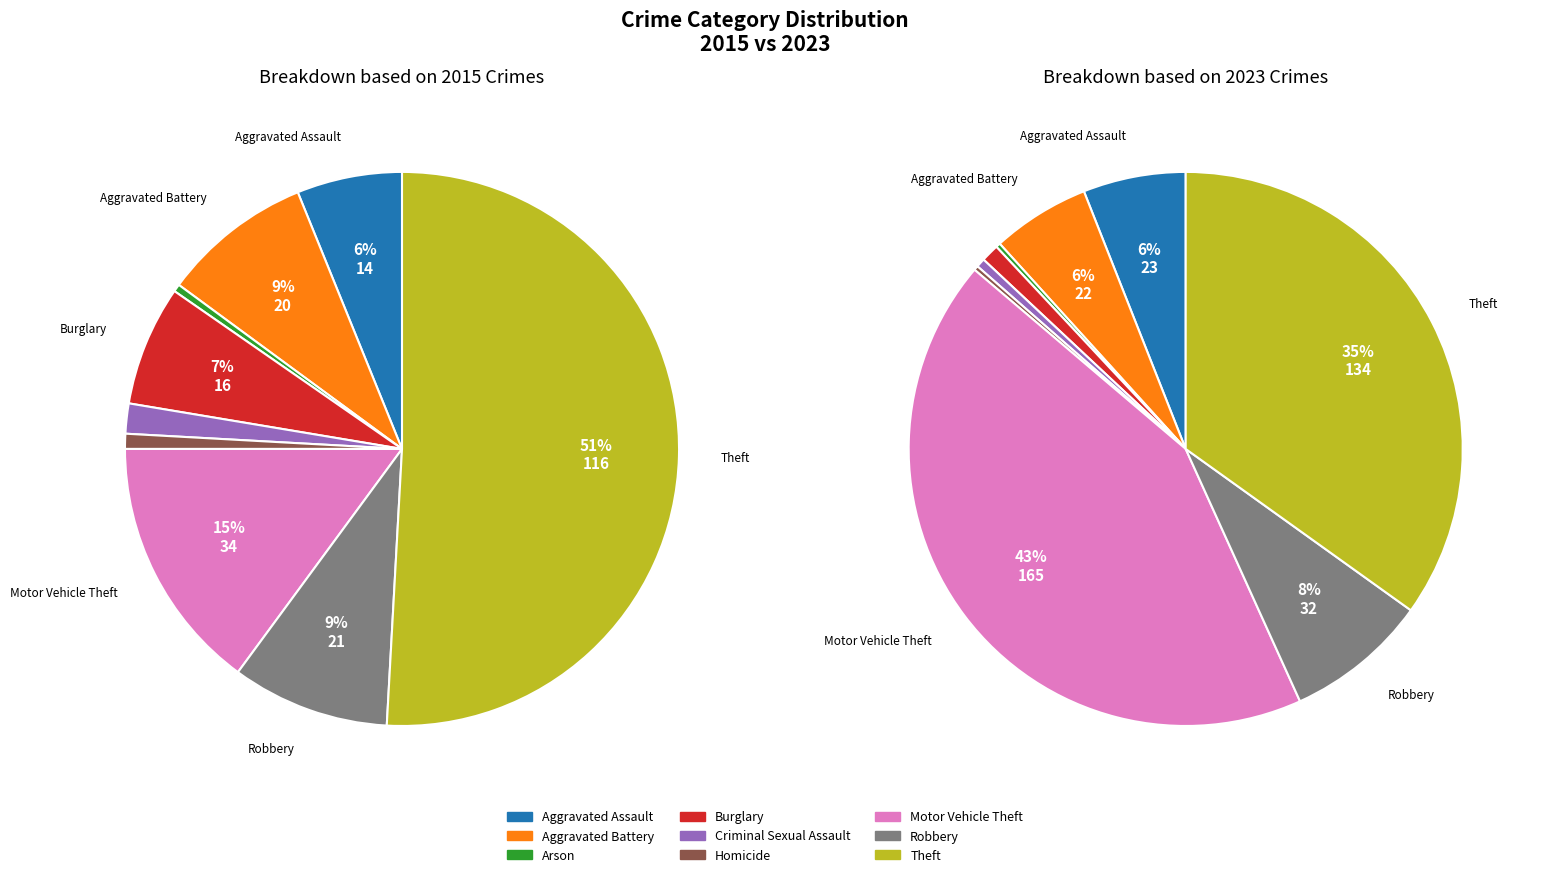

How many segments does this pie chart have?

9